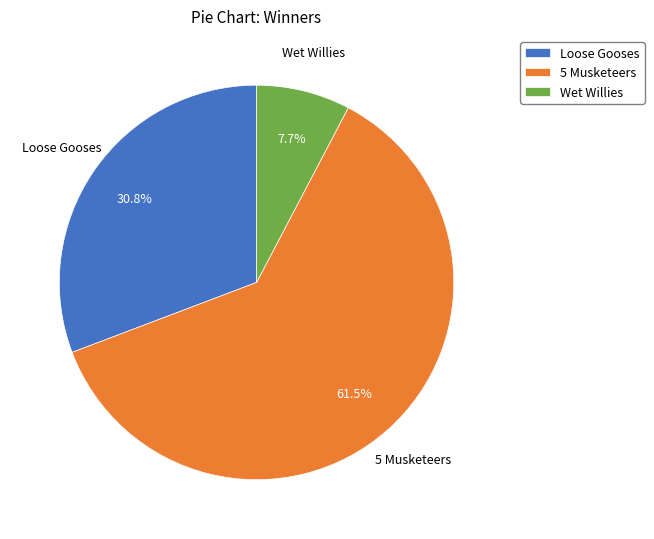

Approximately how many times larger is the value at 5 Musketeers compared to Loose Gooses?

2.0